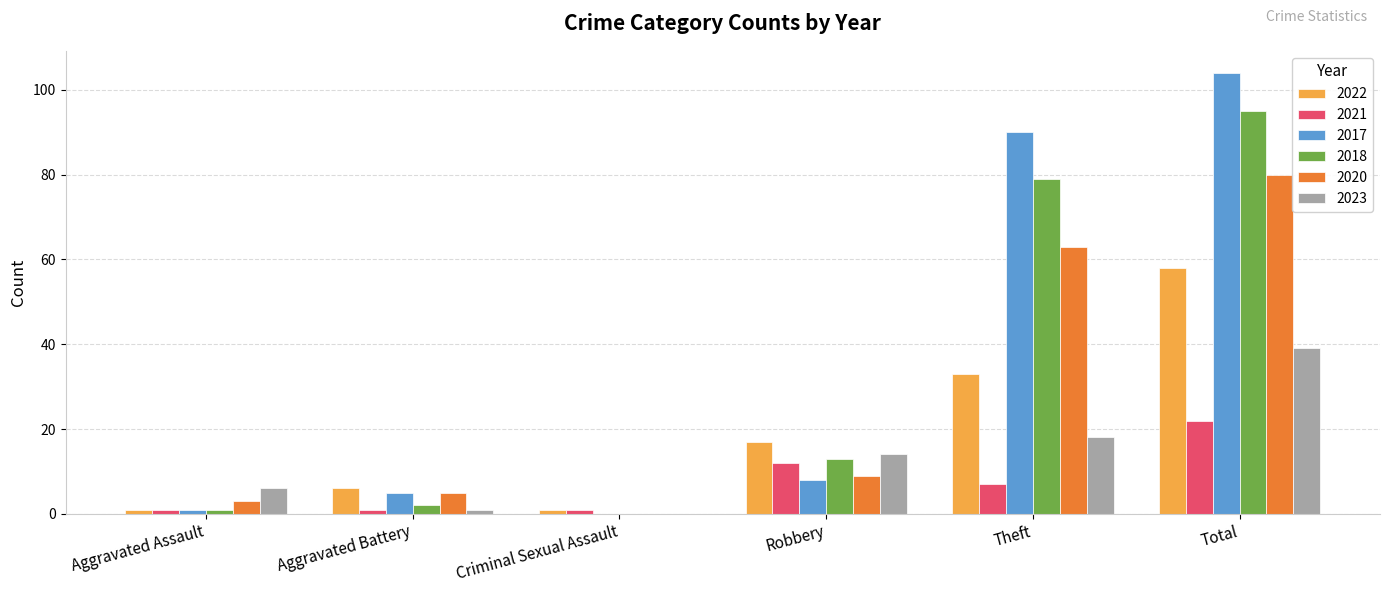

At which category is the sum across all series the highest?

Total